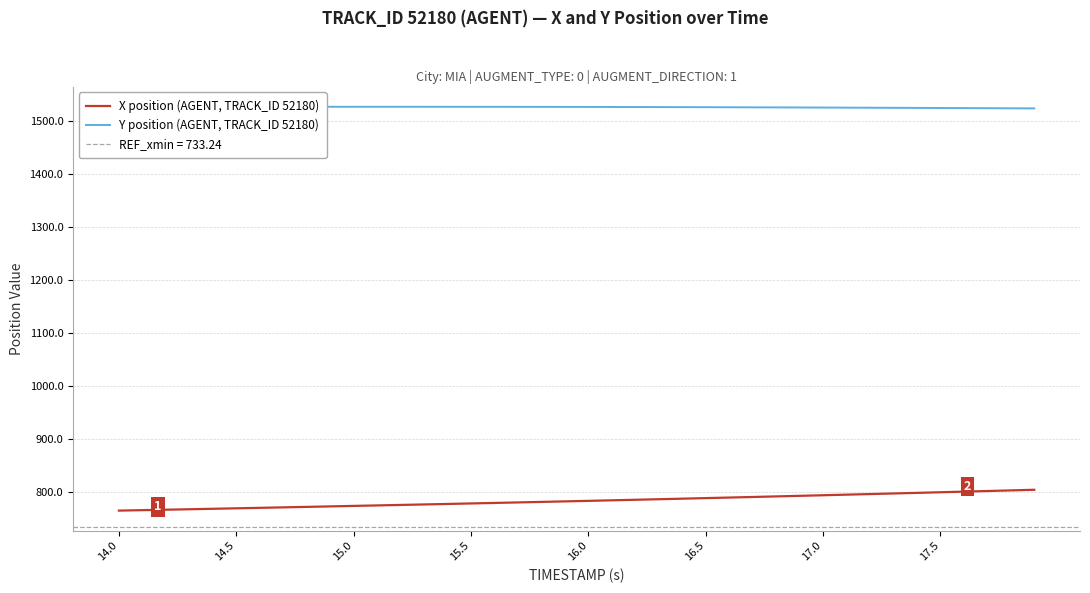

True or false: X position (AGENT, TRACK_ID 52180) has more than 1 interior local peaks.

False